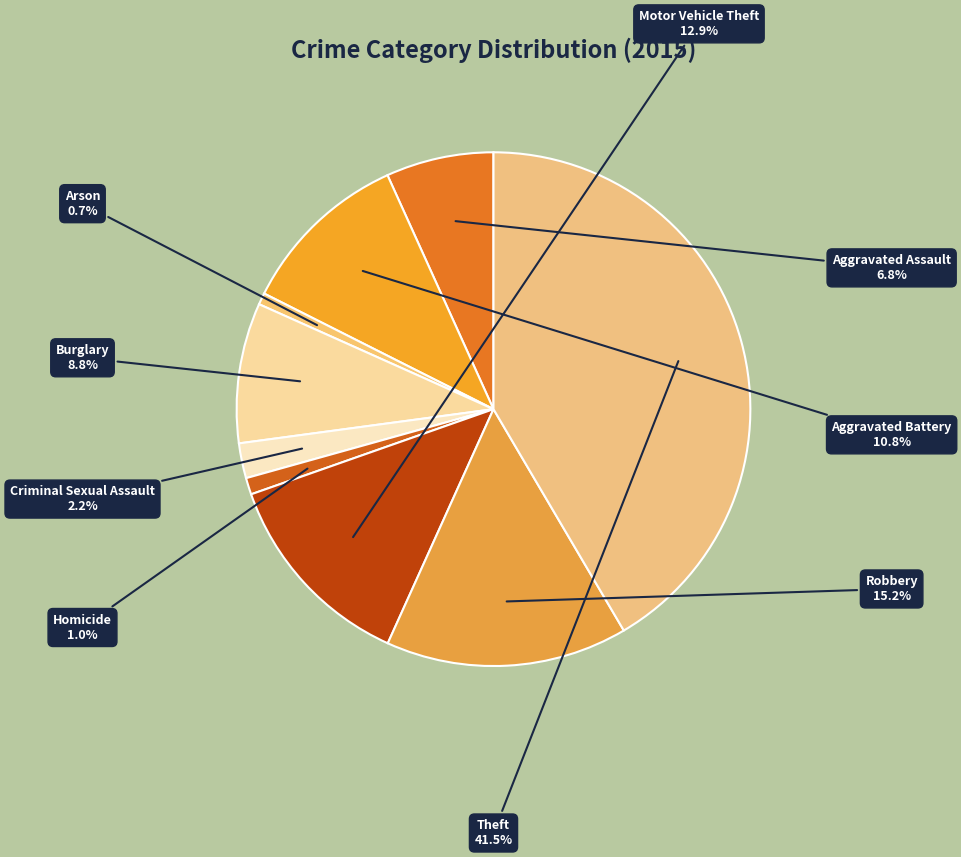

Is there a majority slice in this chart?

No